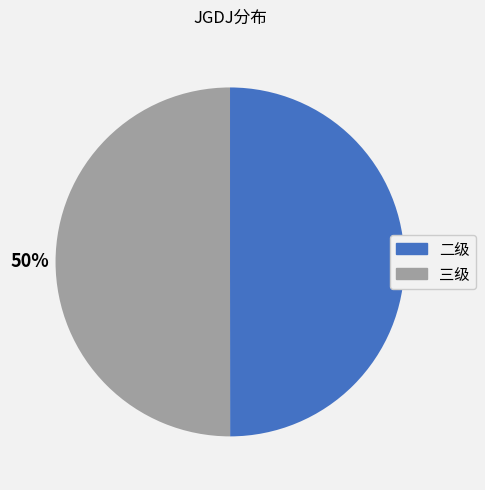

Count the number of slices in the pie.

2